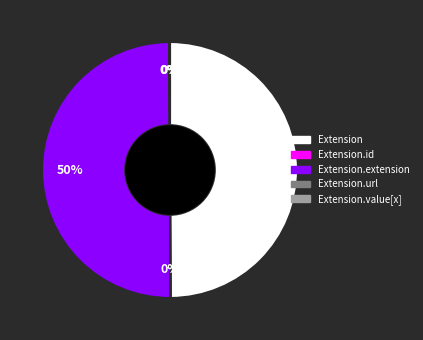

To the nearest percent, what is the difference between the largest and smallest slice percentages?

50%